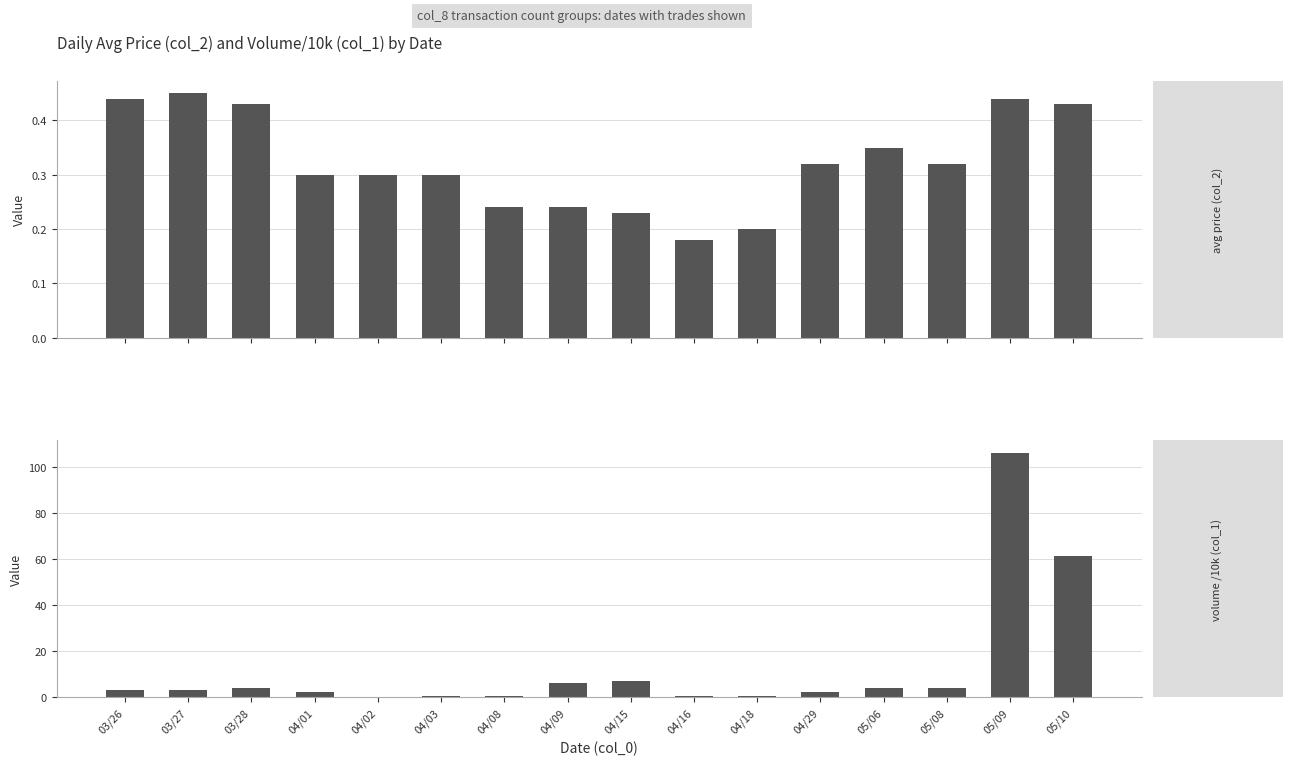

Where is col_1 (volume in 10k) nearest to the value 53?

05/10